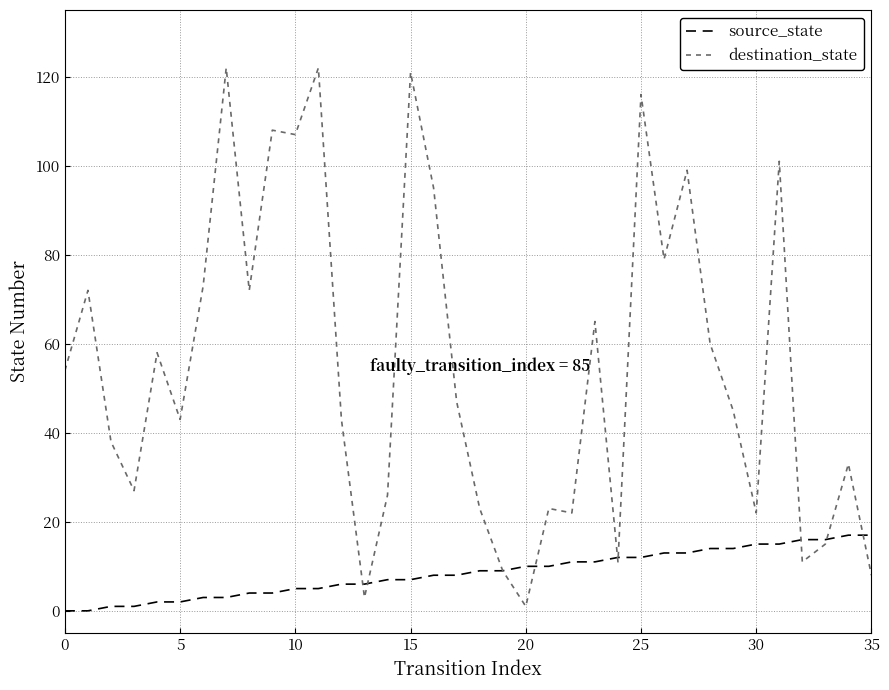

How many lines are shown in the chart?

2